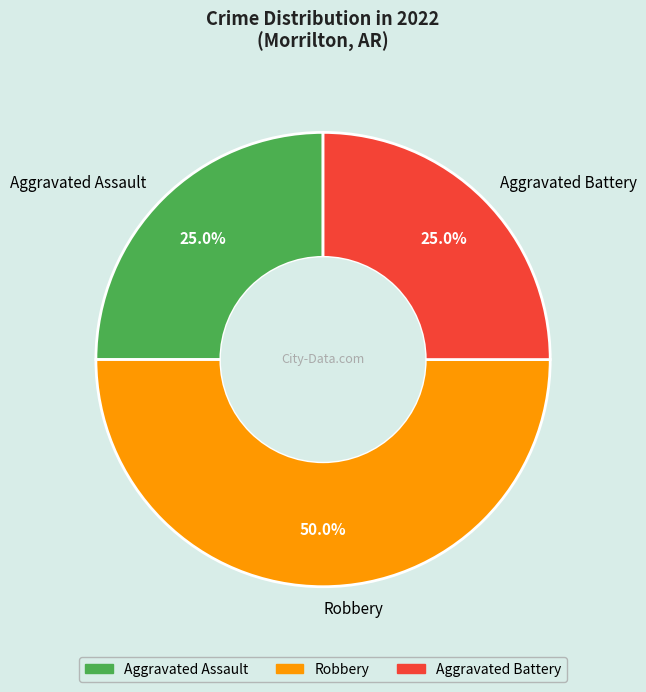

To the nearest percent, what portion does Aggravated Battery represent?

25%